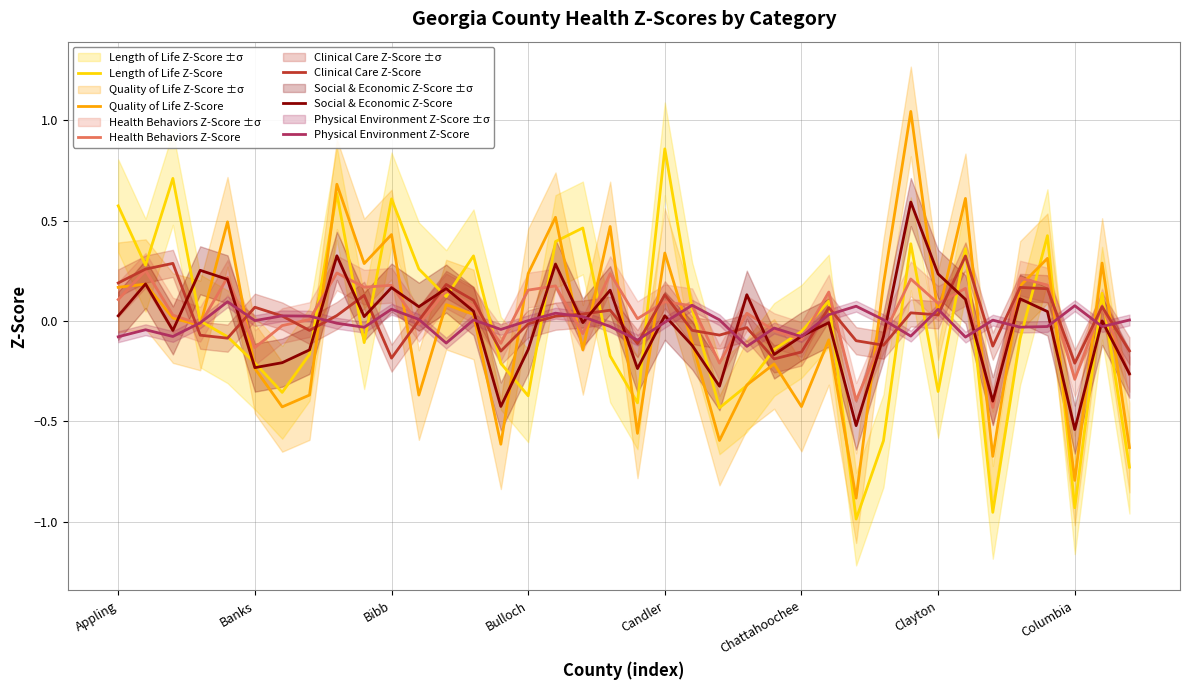

The Social & Economic Z-Score series shows 0.0 at Appling. True or false?

True